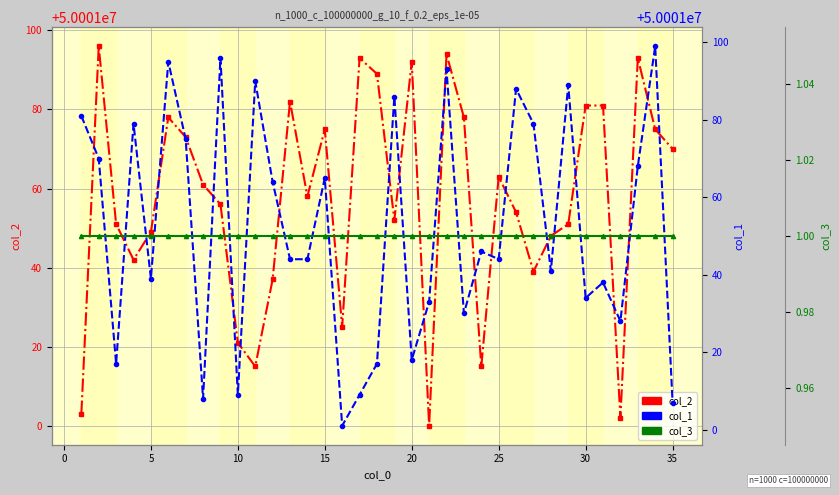

What are all the series names shown in the legend?

col_2, col_1, col_3